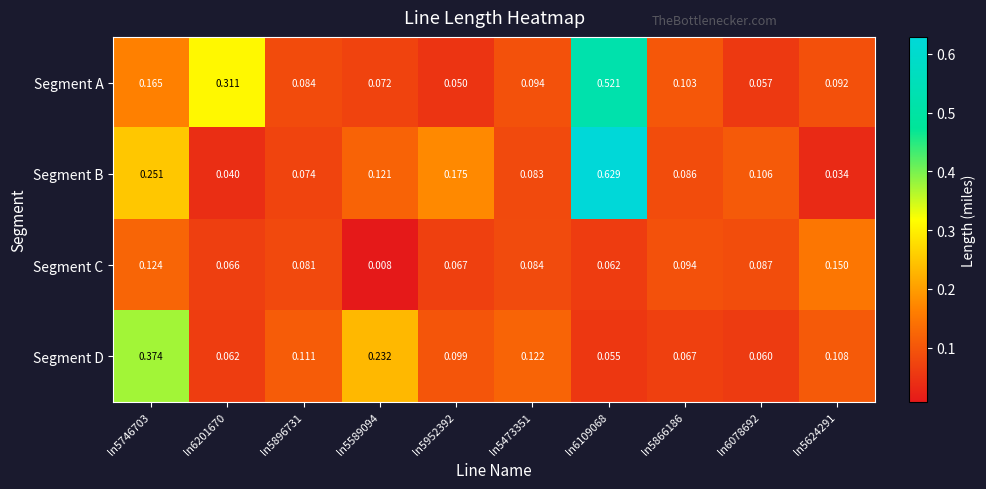

Which series has the widest spread of values?

Segment B